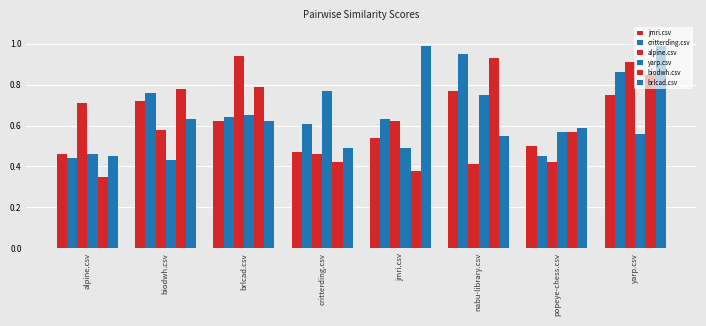

Is the value of brlcad.csv at popeye-chess.csv greater than the value of critterding.csv at nabu-library.csv?

No